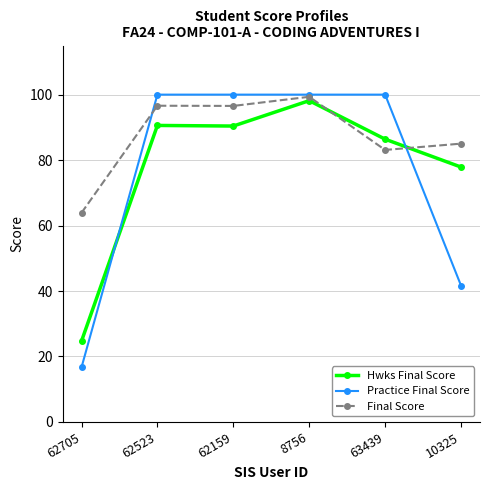

At 62705, list the series in order from largest to smallest.

Final Score, Hwks Final Score, Practice Final Score